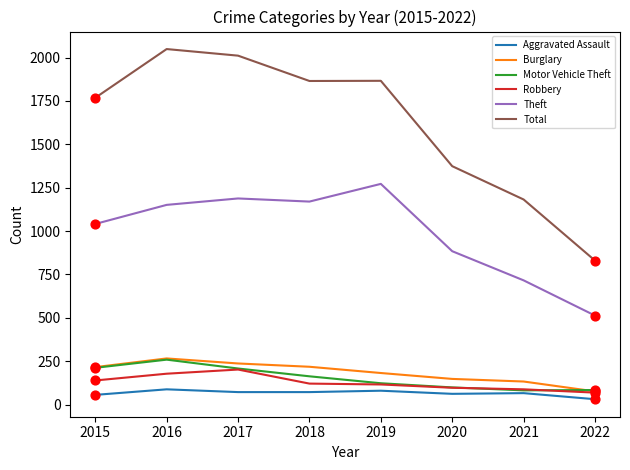

Between 2016 and 2022, which series saw the biggest shift?

Total